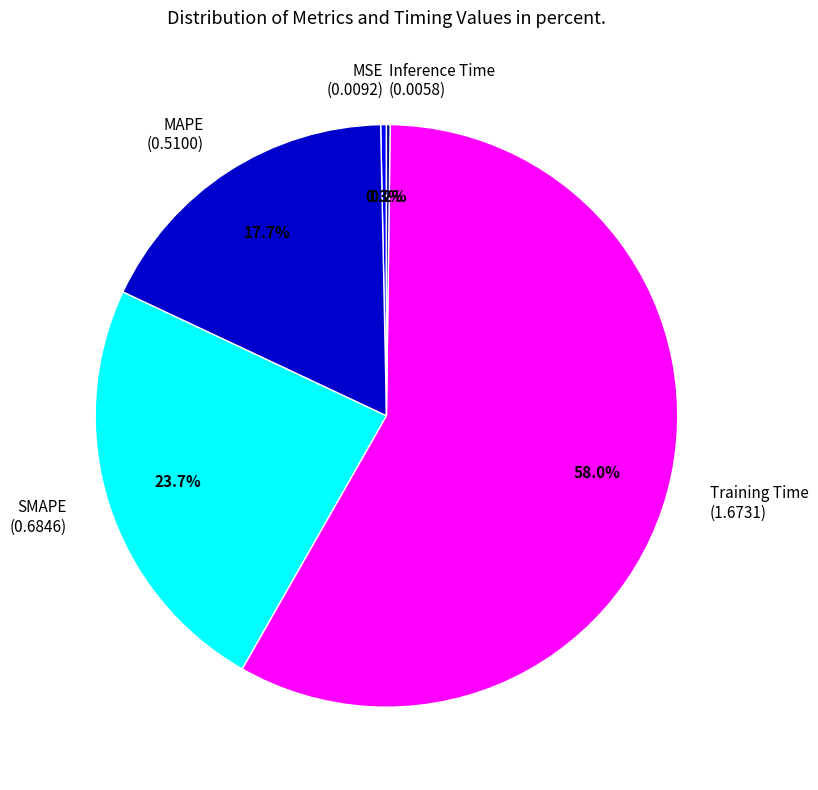

Is there any slice that represents more than half of the pie?

Yes